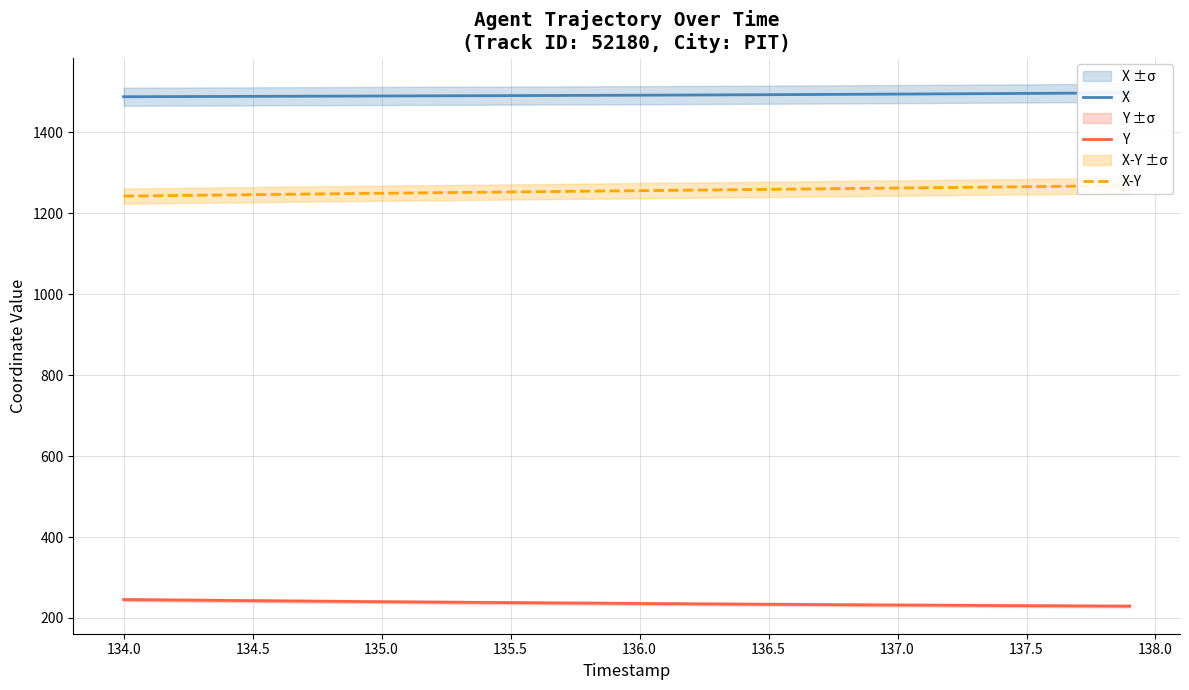

The Y series shows 116.5 at 134.5. True or false?

False